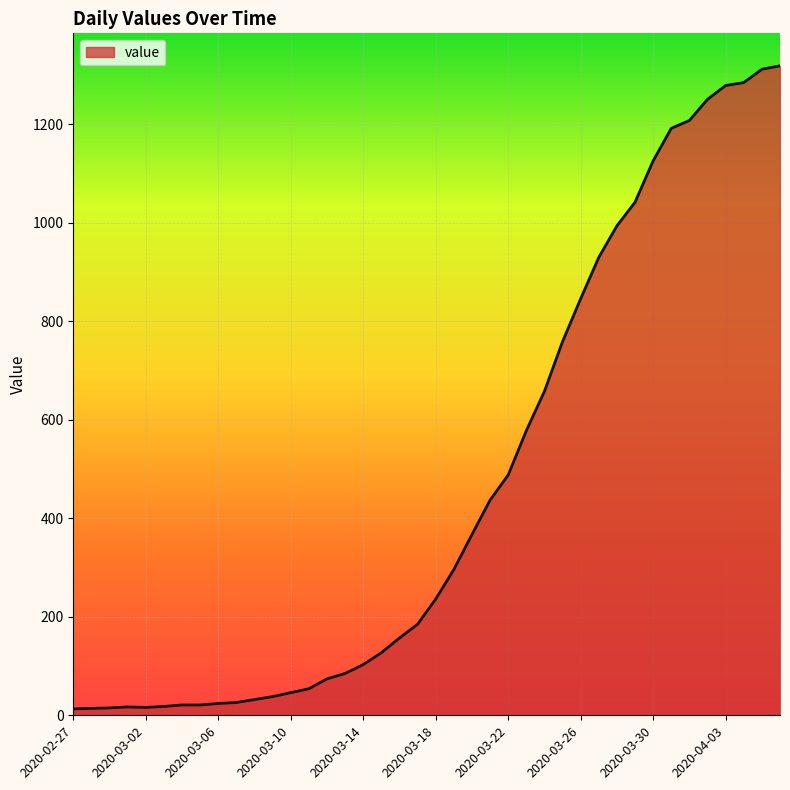

What is the maximum value shown in the chart?

1319